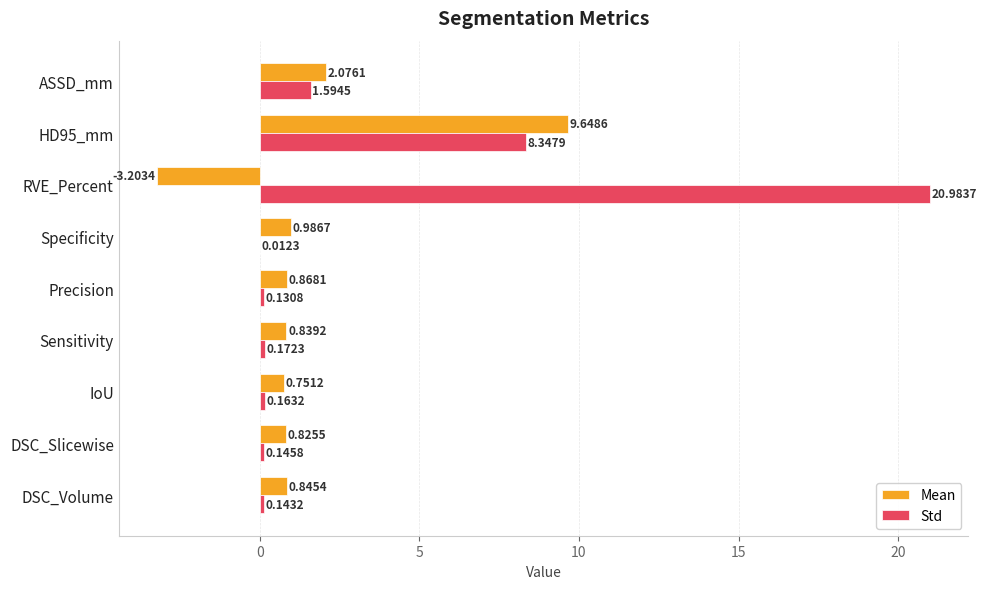

What is the sum of the Std values at Precision and Sensitivity?

0.3